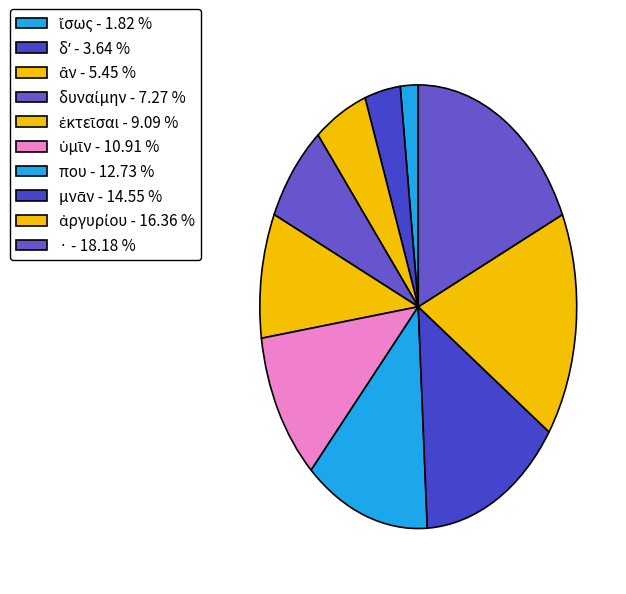

Which category has the biggest portion of the pie?

·